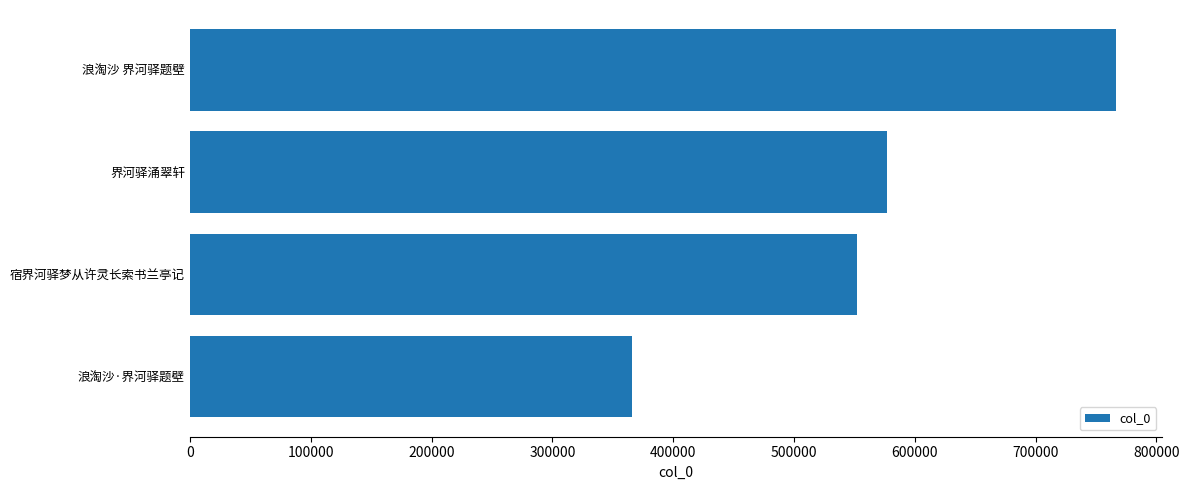

What is the sum of all values?

2261570